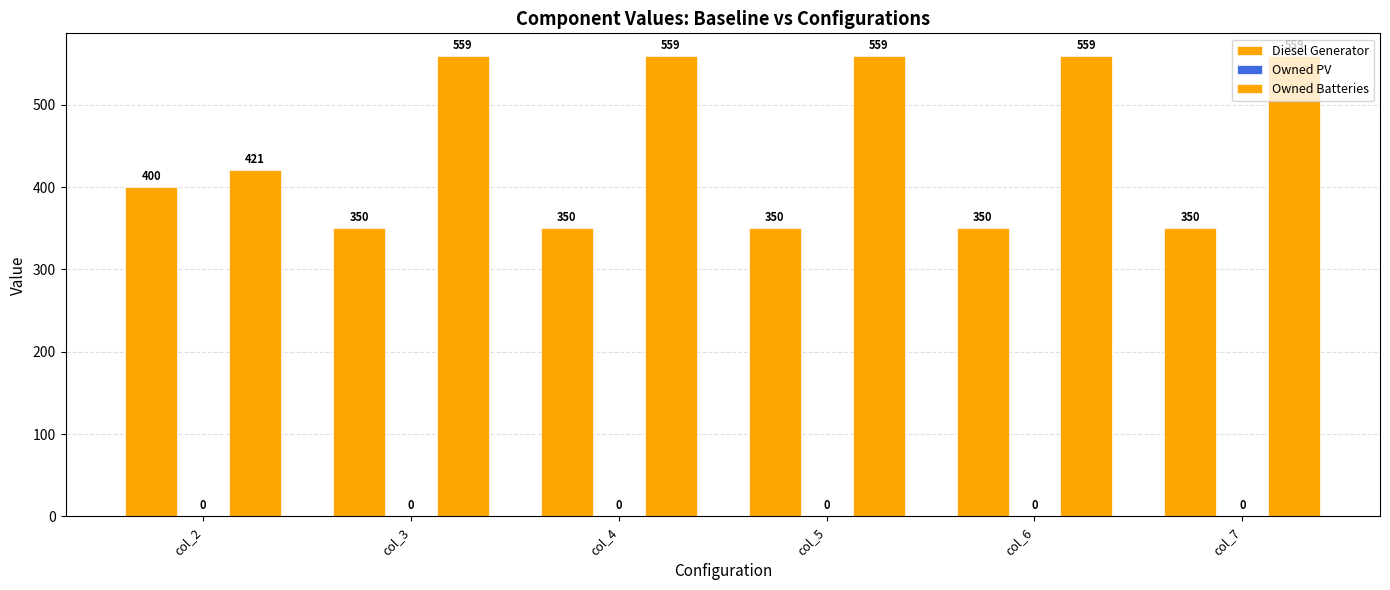

Between col_3 and col_5, which series saw the biggest shift?

Diesel Generator